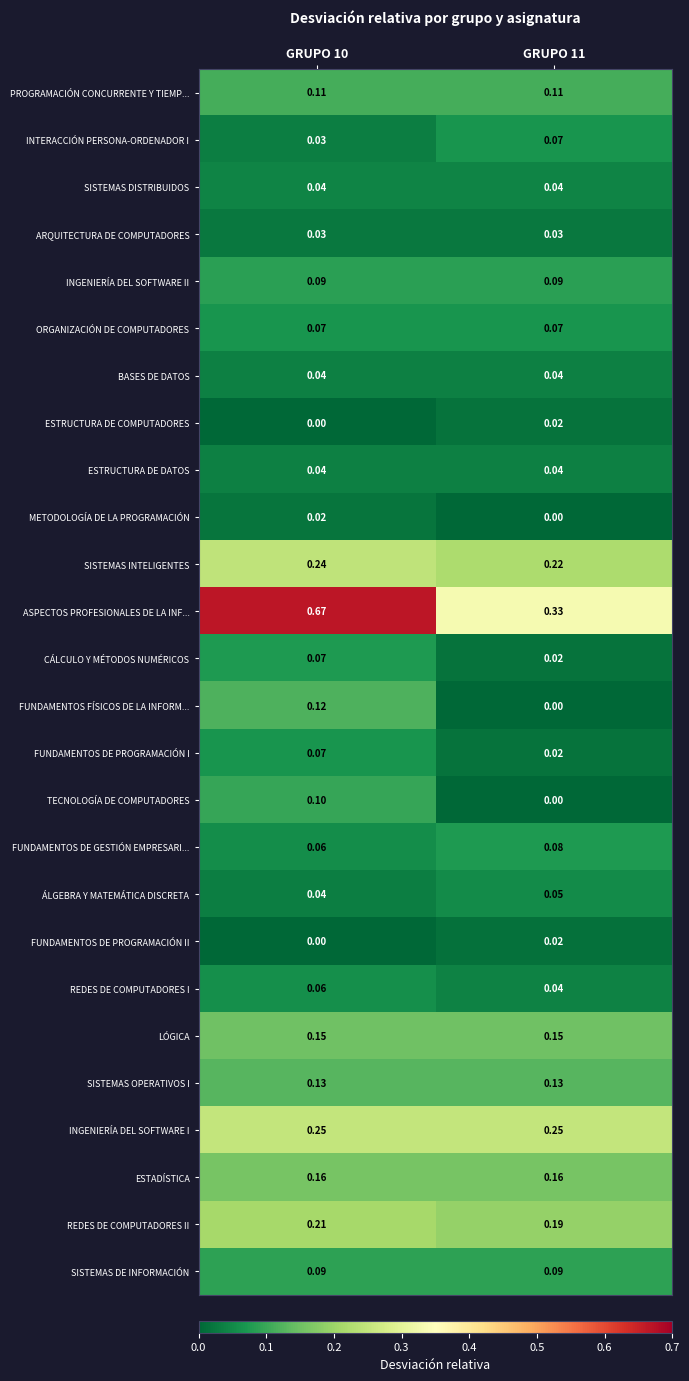

How many series are shown in this chart?

26